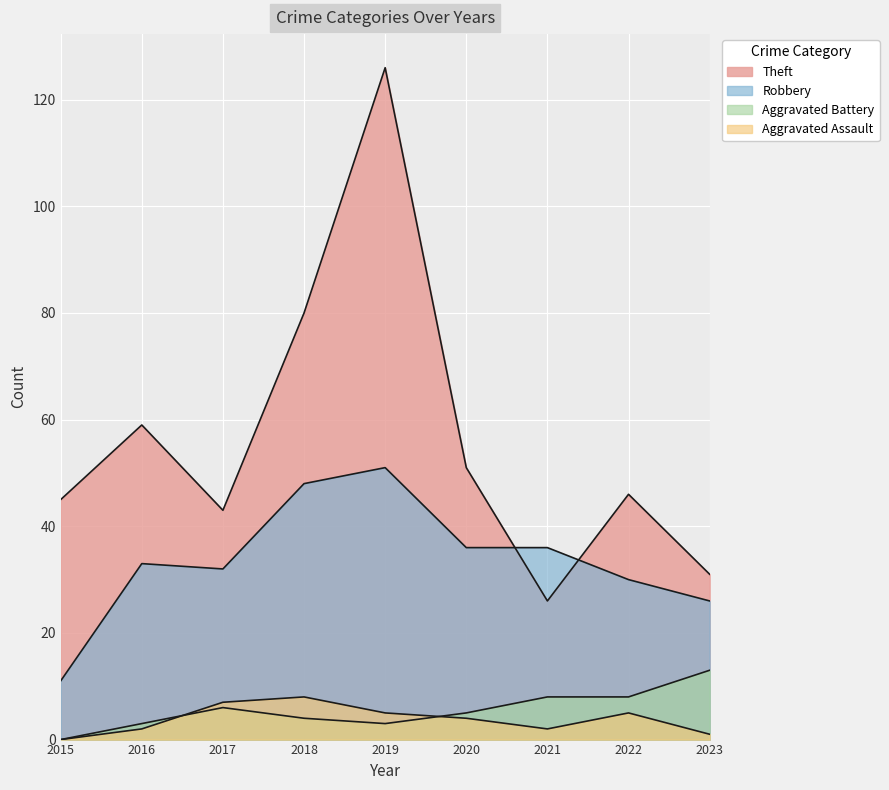

True or false: Aggravated Assault and Theft cross at least once.

False